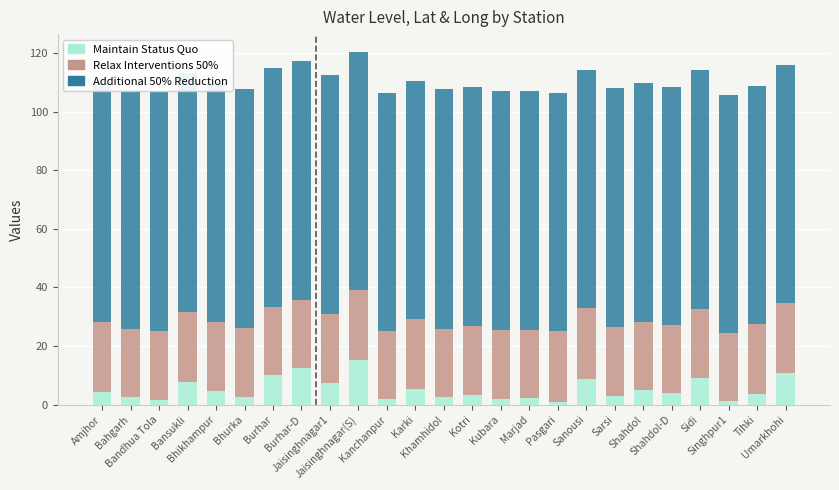

What is the average value of the Maintain Status Quo series?

5.3